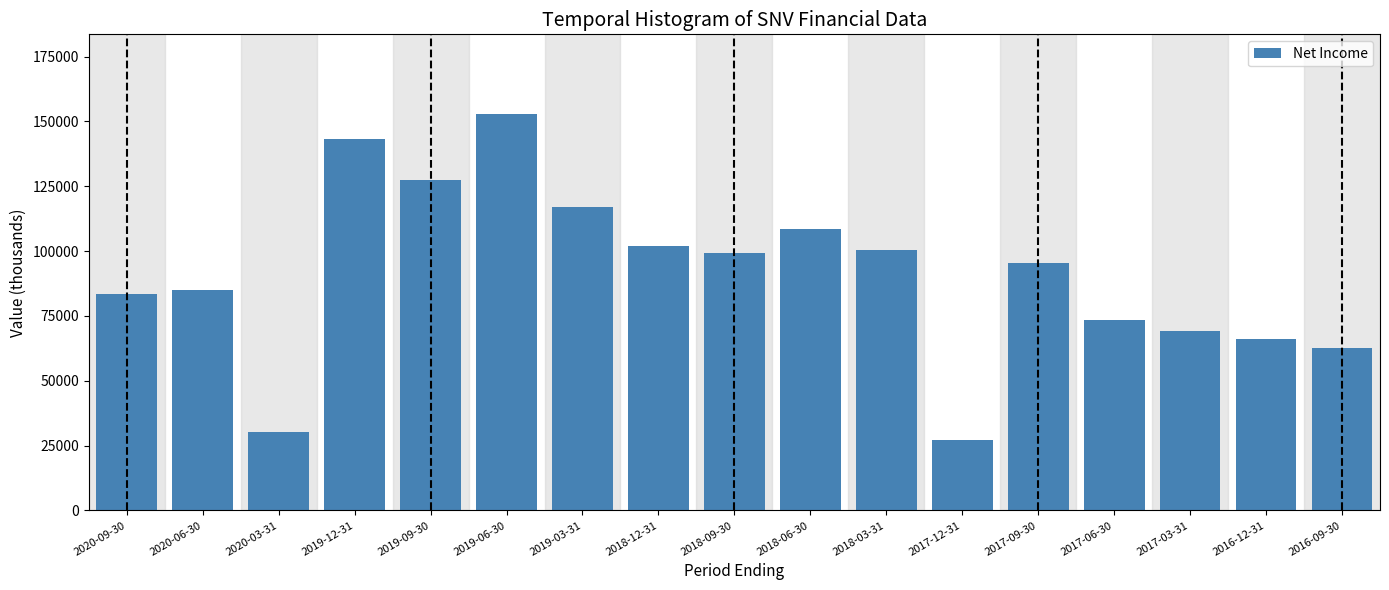

Reading left to right, what are all the values shown in this chart?

83300	84900	30200	143400	127400	153000	117000	101900	99300	108600	100600	27000	95400	73400	69300	66000	62700